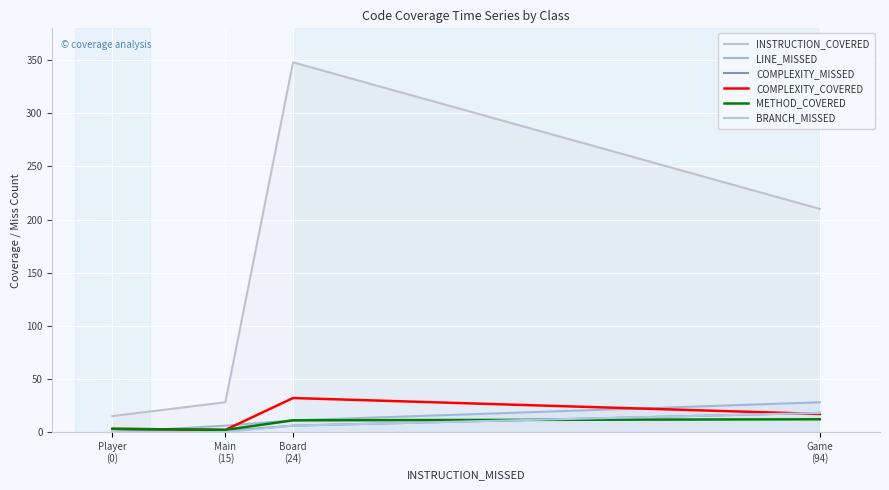

List the series in order of their peak value, highest first.

INSTRUCTION_COVERED, COMPLEXITY_COVERED, LINE_MISSED, COMPLEXITY_MISSED, BRANCH_MISSED, METHOD_COVERED